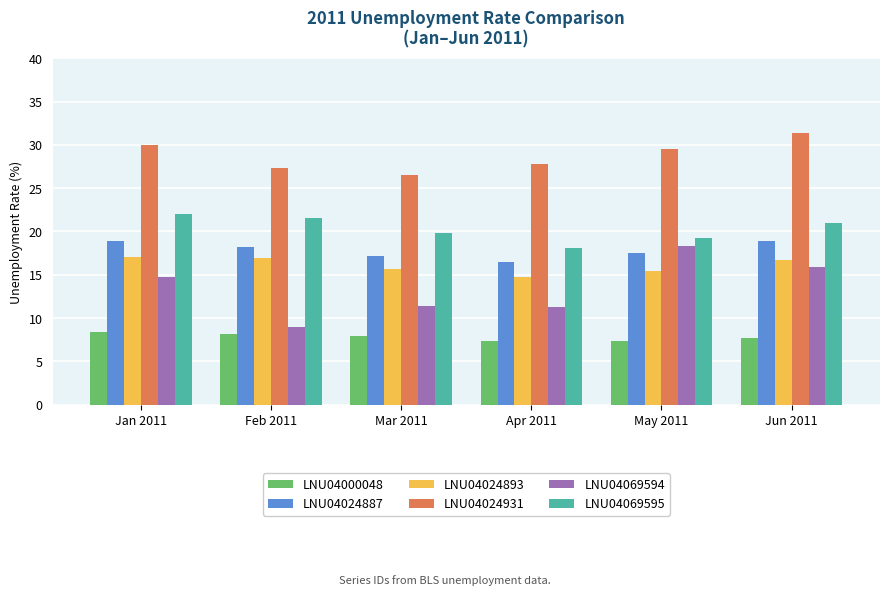

What is the total value across all series at Jun 2011?

111.6